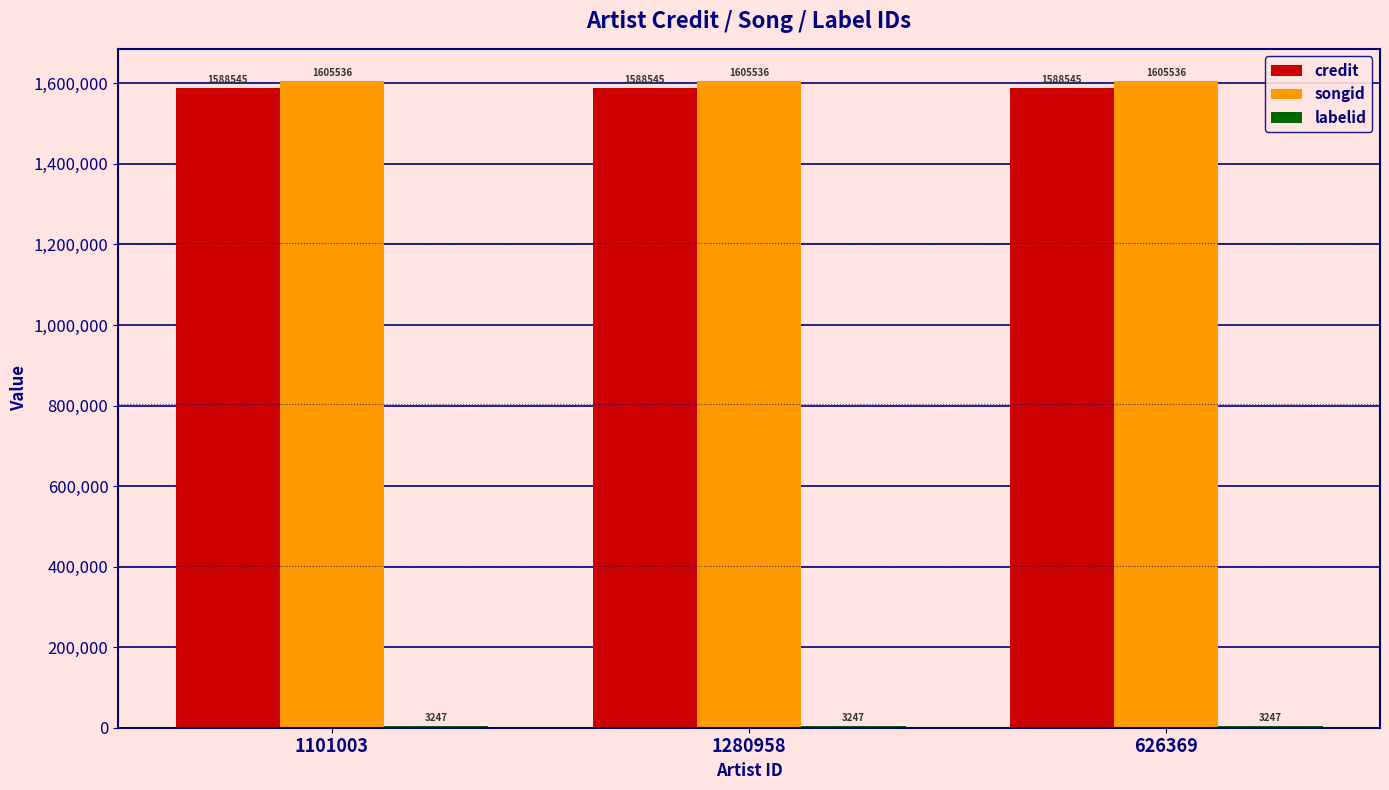

What is the sum of all songid values?

4816608